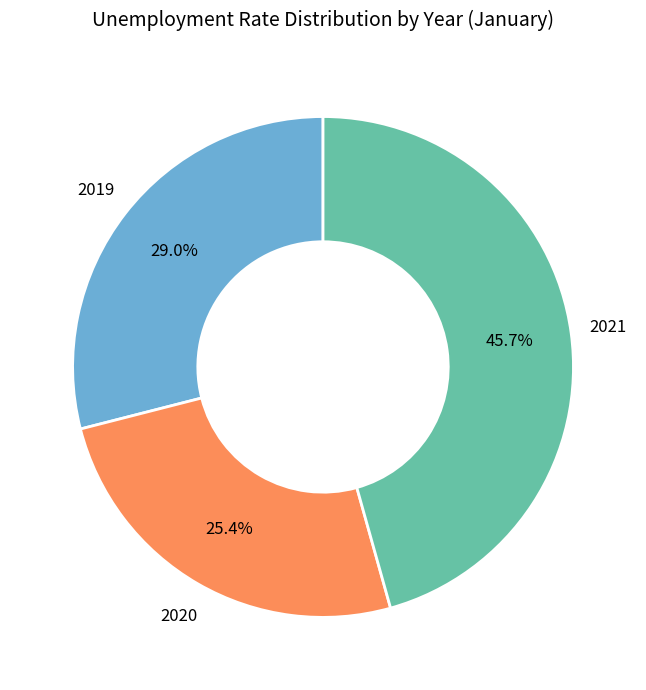

To the nearest percent, what is the average slice percentage?

33%